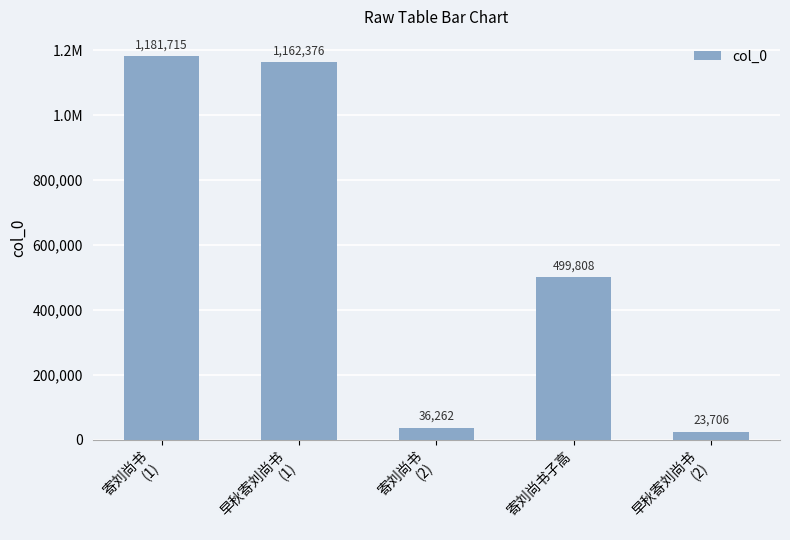

Where is the data nearest to the value 602710?

寄刘尚书子高